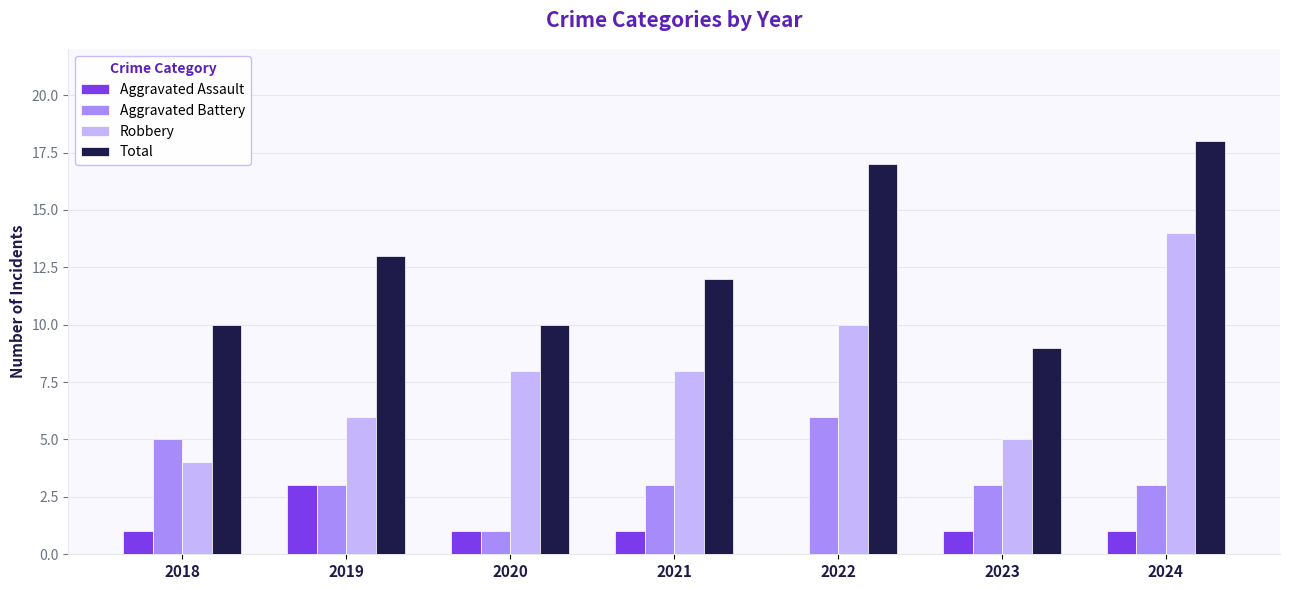

Are the bars horizontal?

No